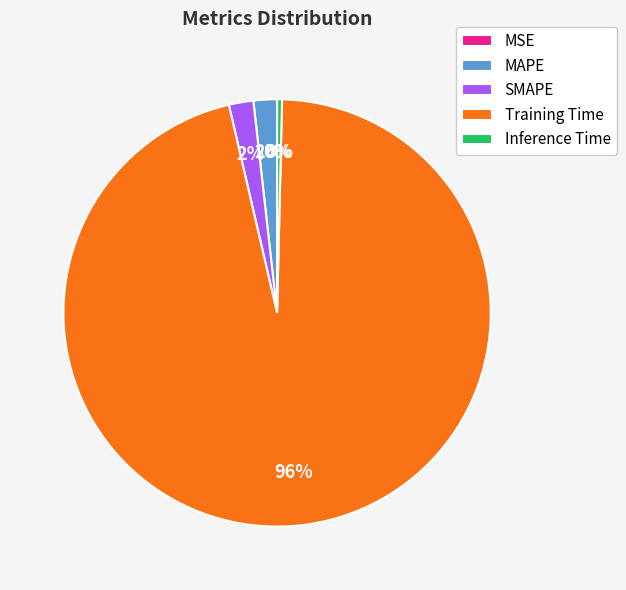

What is the largest slice in the pie chart?

Training Time